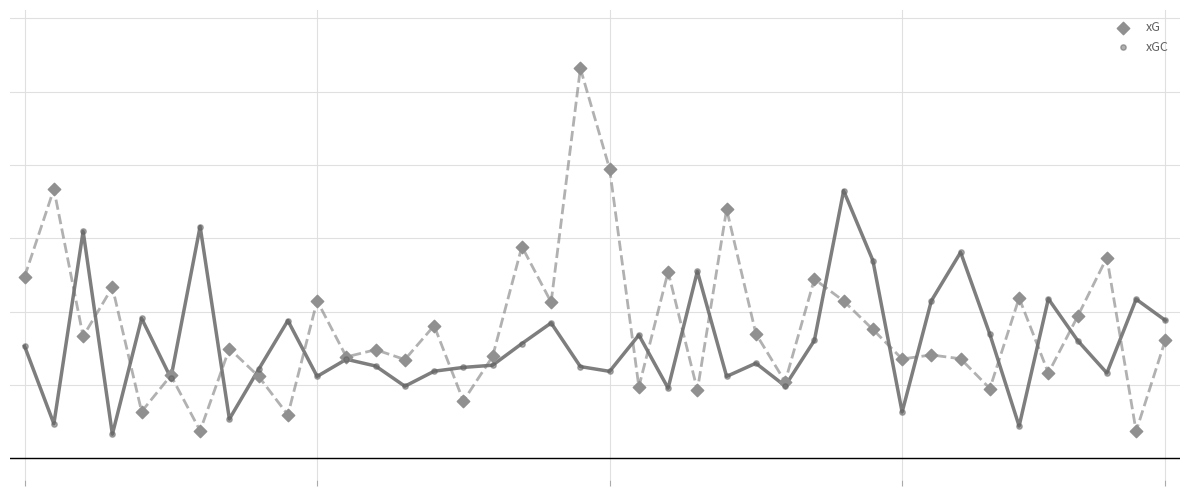

What are all the series names shown in the legend?

xG, xGC